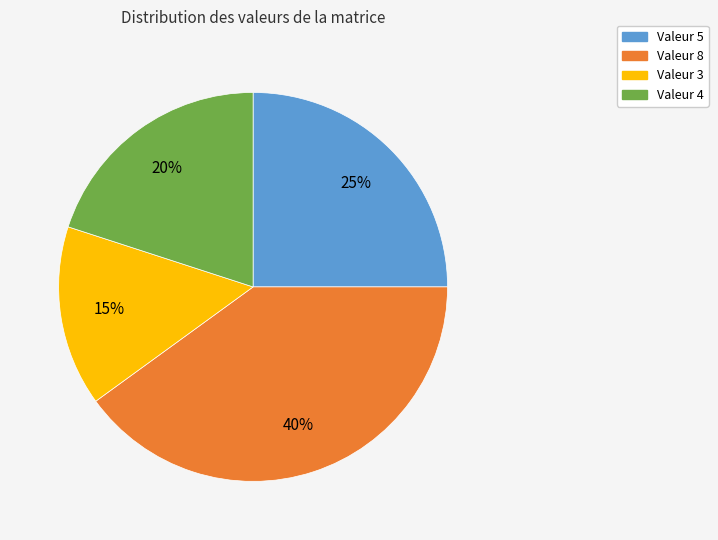

To the nearest percent, what is the average slice percentage?

25%